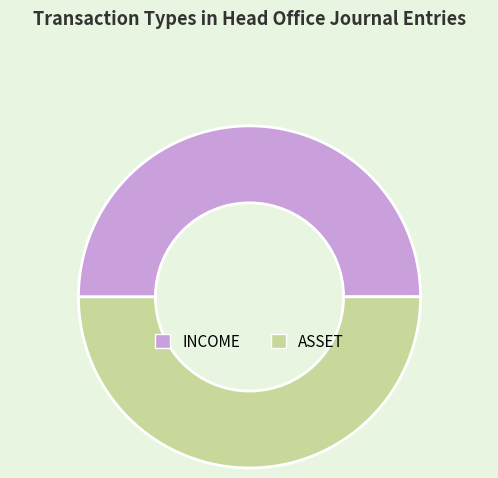

True or false: INCOME accounts for 55% of the total.

False